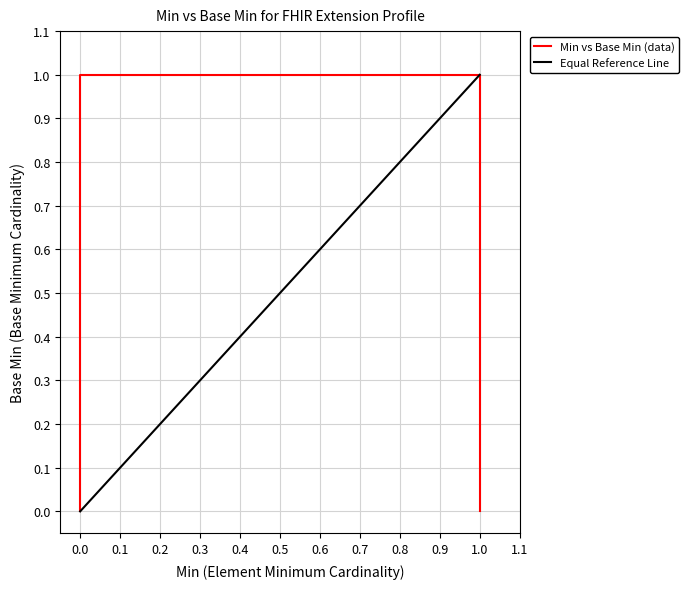

What is the maximum value shown in the chart?

1